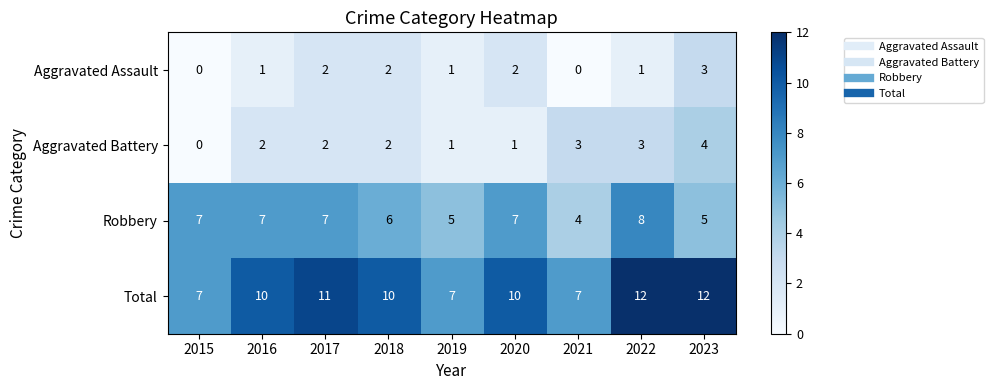

Which series has the largest total across all categories?

Total